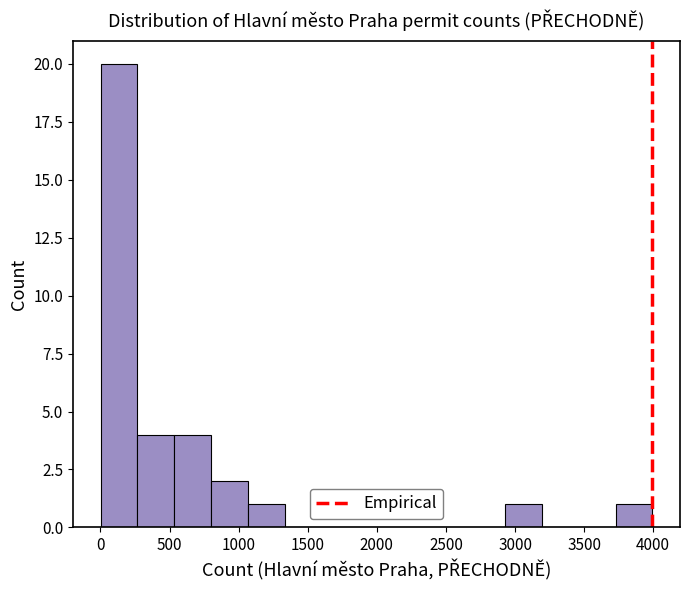

What is the height of the bar covering 250 to 550 on the x-axis? Neither the bar edges nor the heights are printed on the chart, so give them approximately, as read against the axes.

4